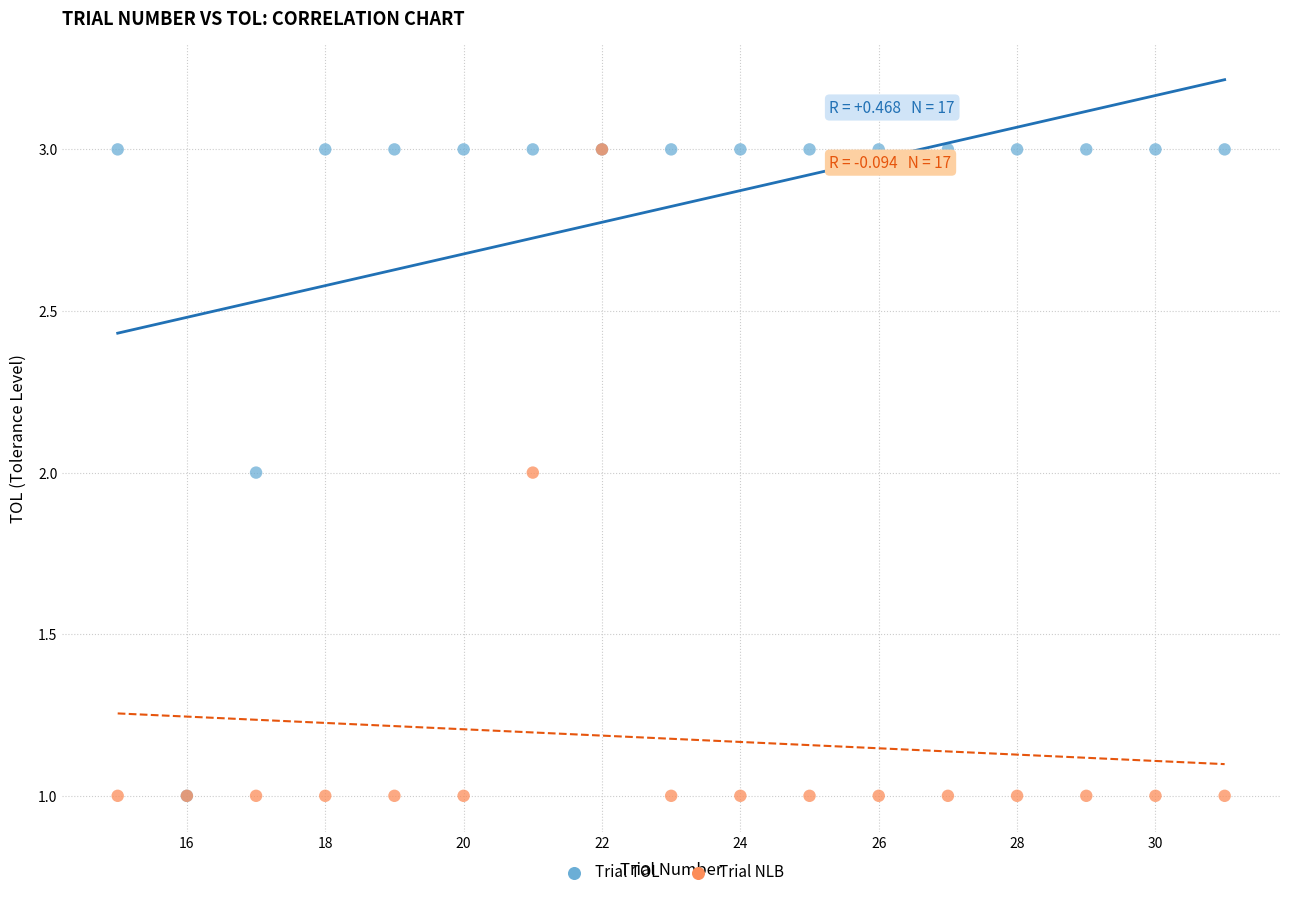

What are all the series names shown in the legend?

Trial TOL, Trial NLB